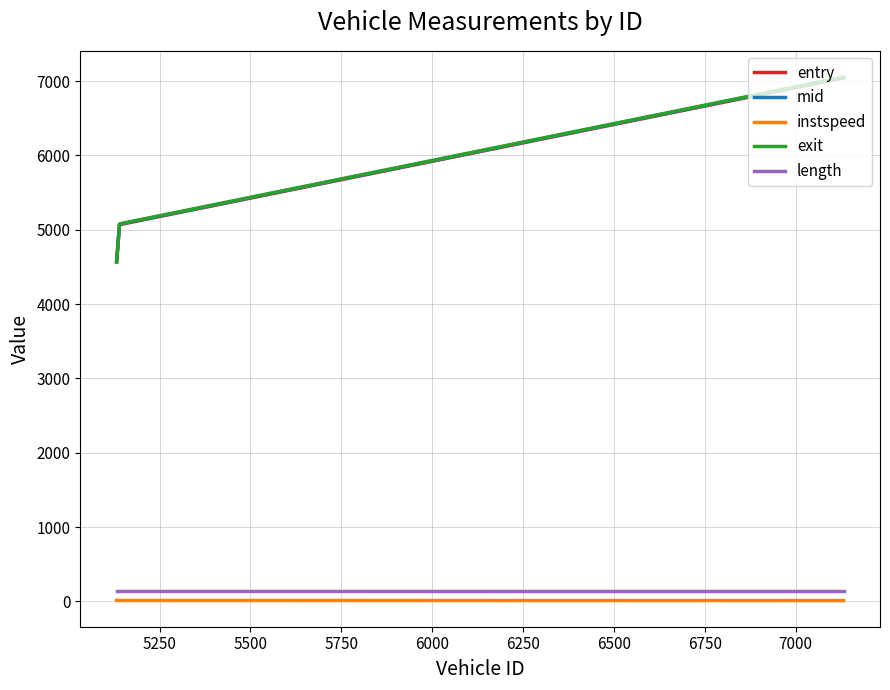

Which series has the widest spread of values?

mid